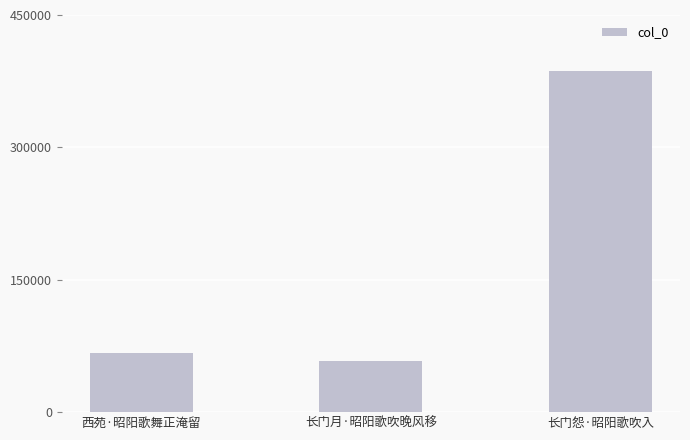

Which has a higher value, 西苑·昭阳歌舞正淹留 or 长门怨·昭阳歌吹入?

长门怨·昭阳歌吹入